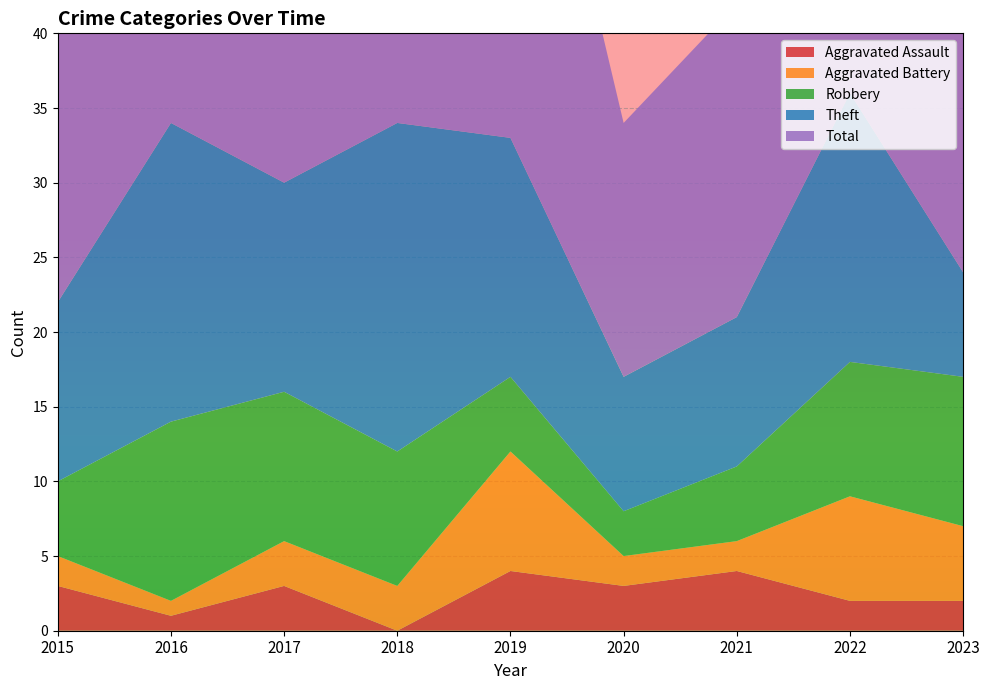

Reading right to left, list all the values displayed in this chart.

Aggravated Assault: 2	2	4	3	4	0	3	1	3
Aggravated Battery: 5	7	2	2	8	3	3	1	2
Robbery: 10	9	5	3	5	9	10	12	5
Theft: 7	18	10	9	16	22	14	20	12
Total: 25	37	21	17	33	34	30	34	22